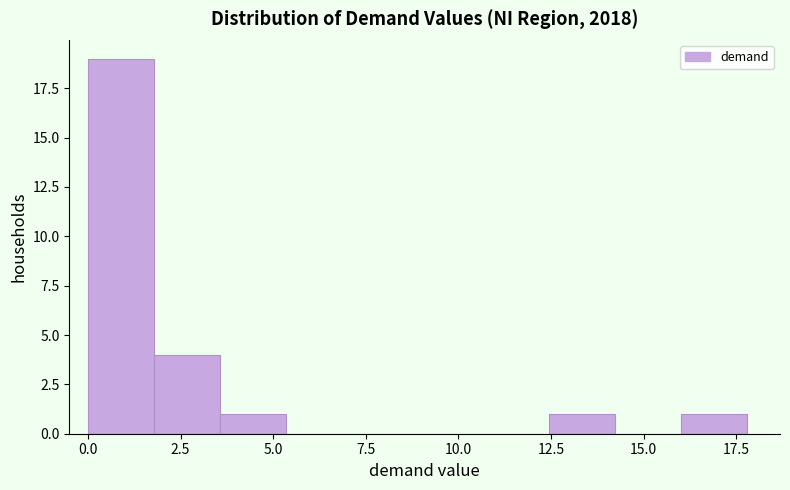

Read against the x-axis, roughly where is the centre of the tallest bar?

1.0